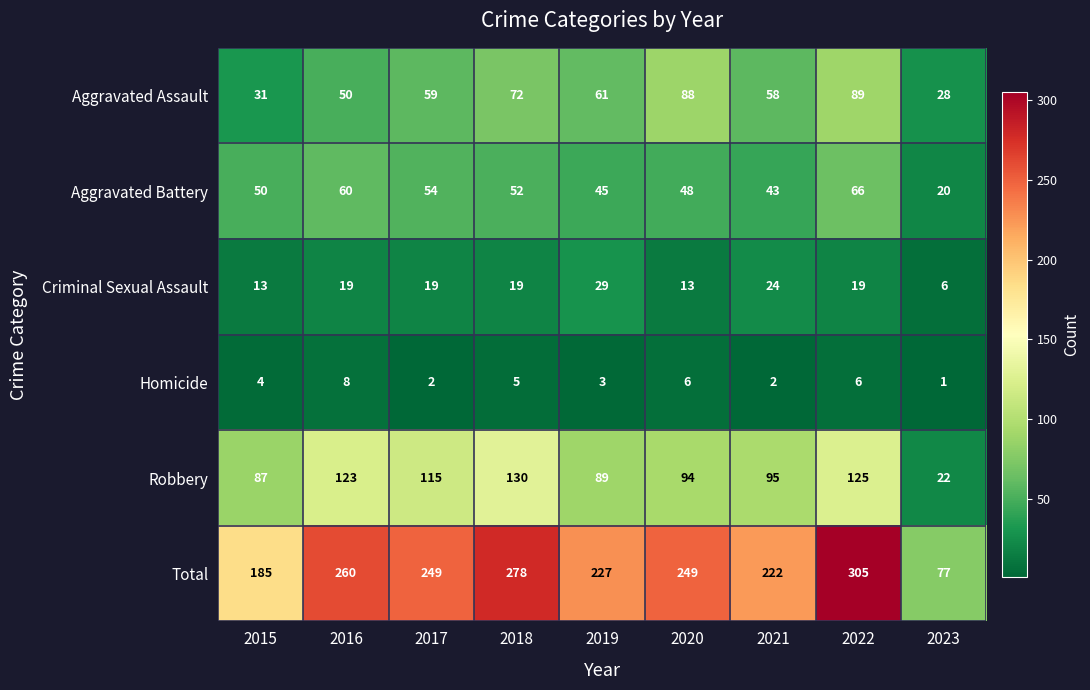

Which series has the largest total across all categories?

Total